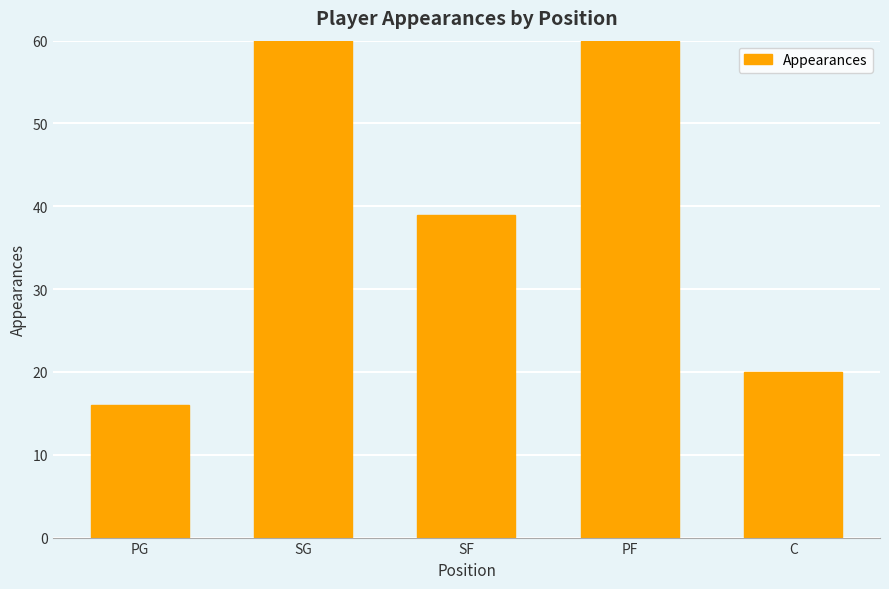

Reading right to left, list all the values displayed in this chart.

20	60	39	72	16